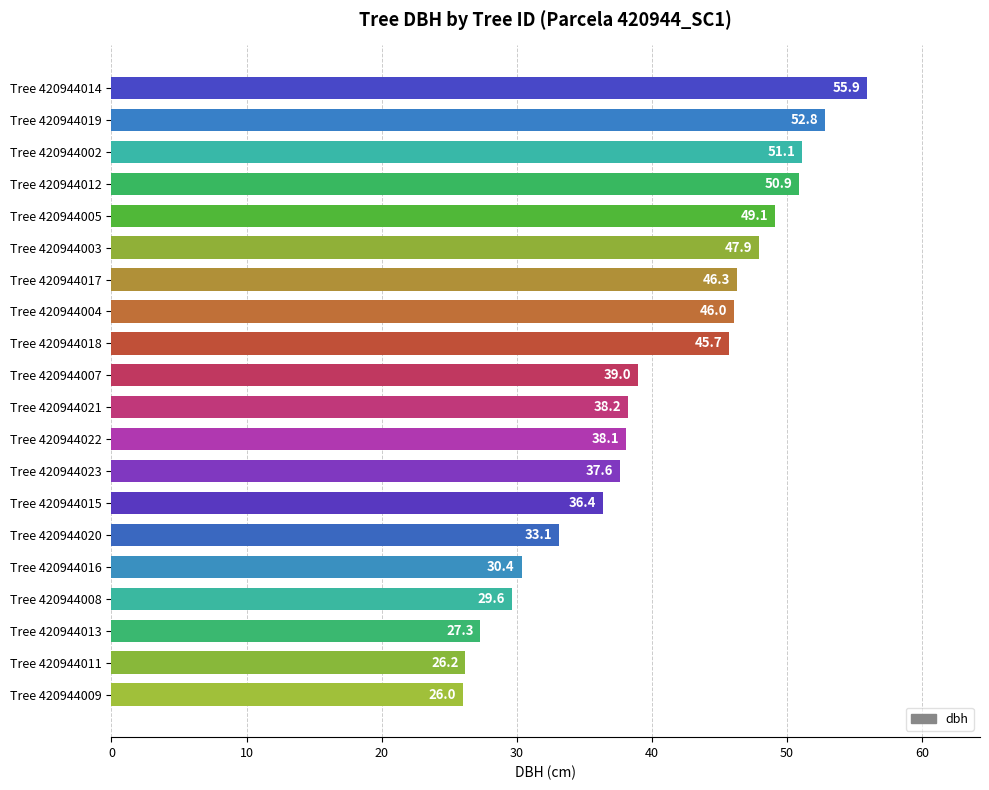

Where is the data nearest to the value 40?

Tree 420944007